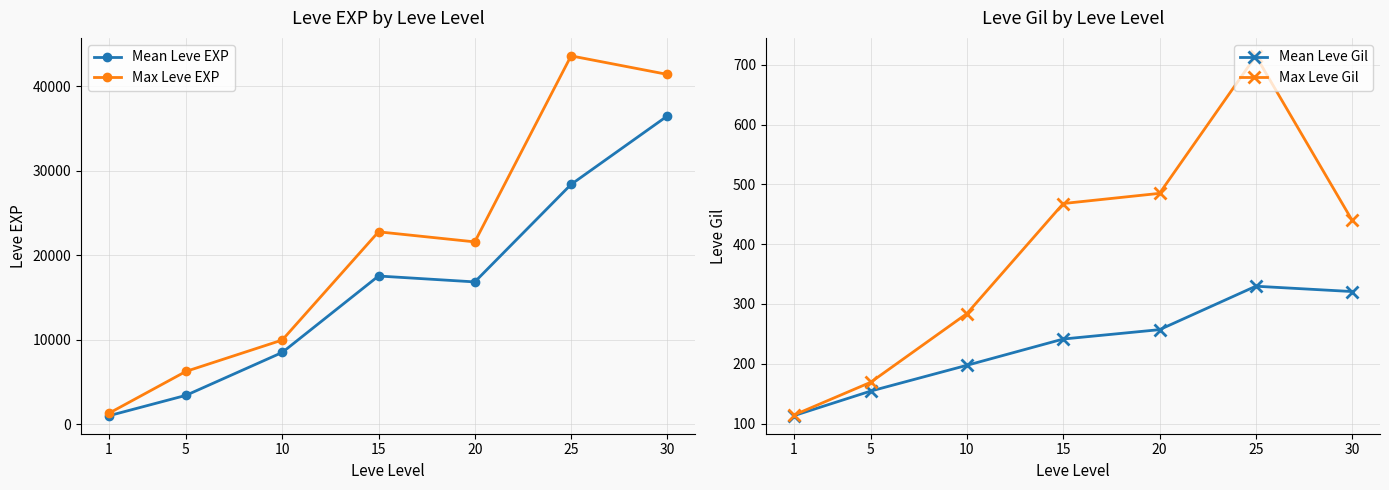

True or false: Max Leve EXP and Max Leve Gil intersect in this chart.

False